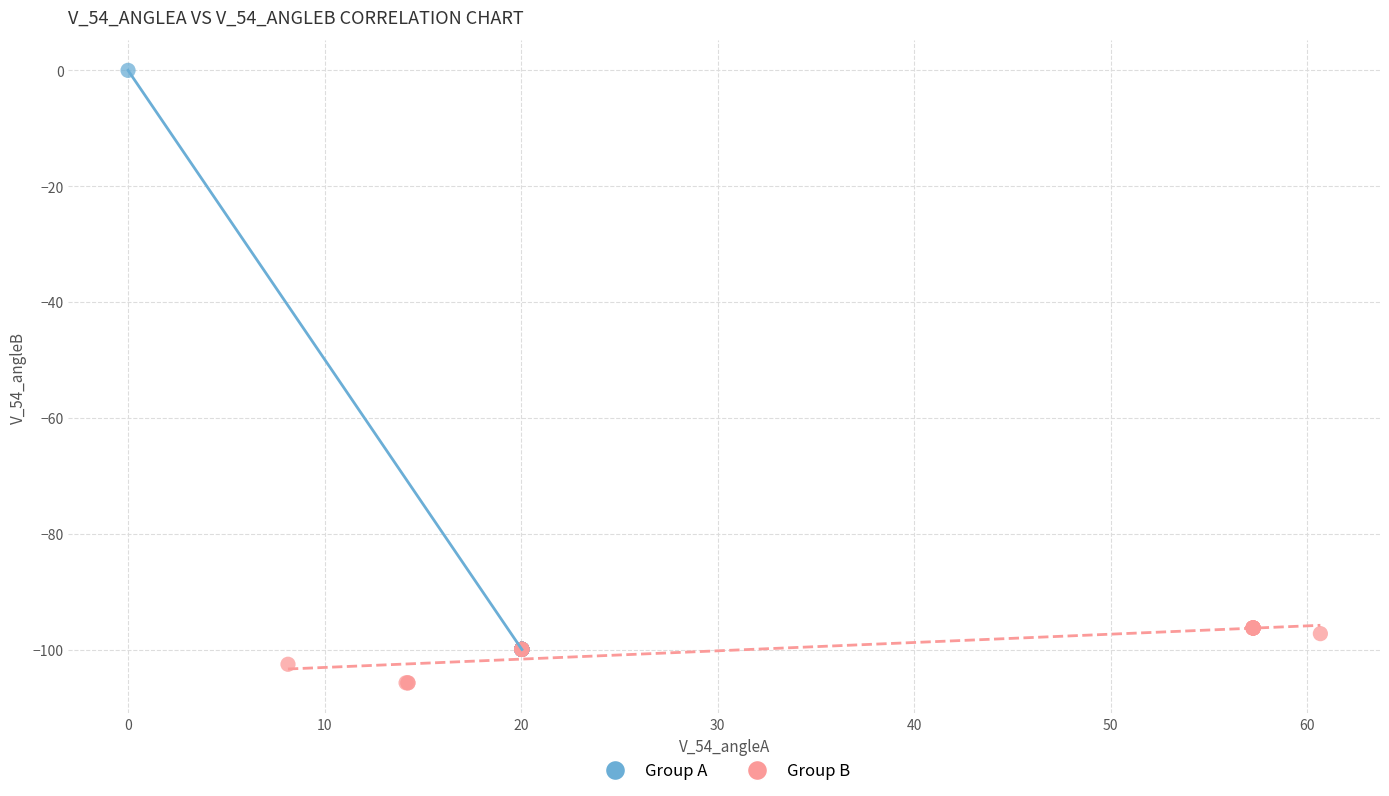

Which series has the largest Y range (max minus min)?

Group A